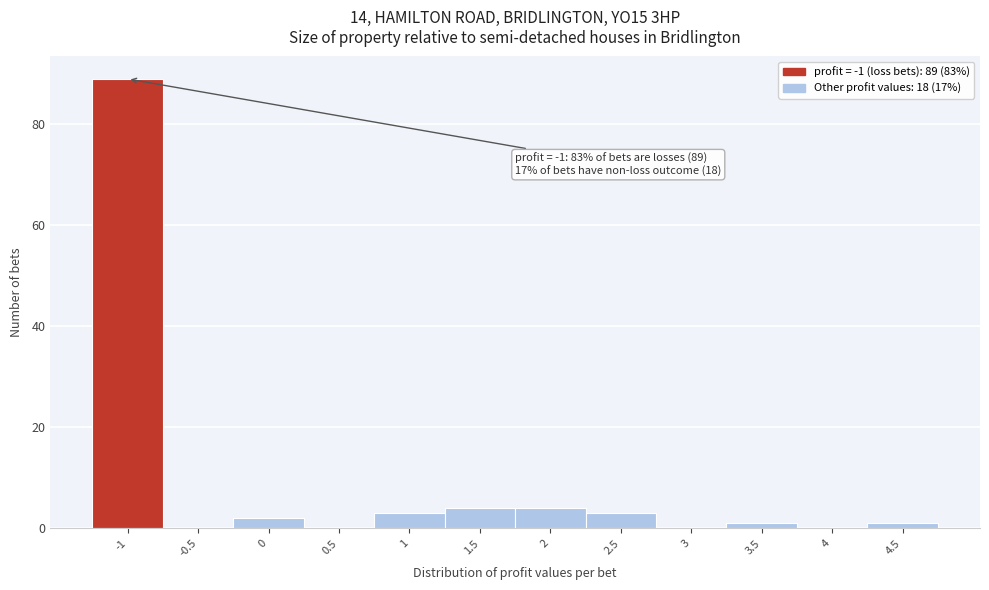

Over which range of the x-axis is the bar tallest?

-1.25 to -0.75